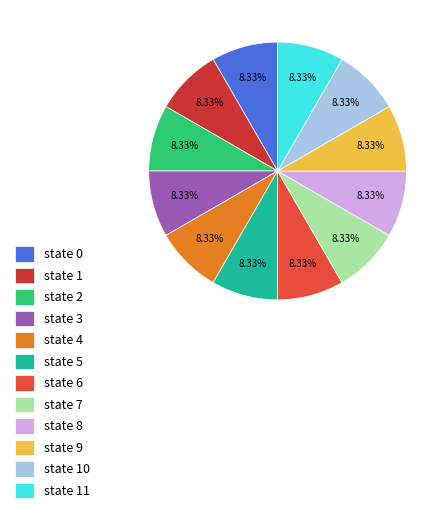

To the nearest percent, what portion does state 1 represent?

8%